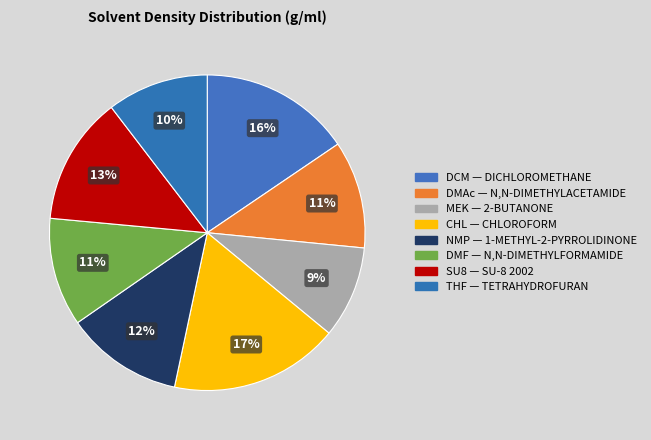

Rank the categories by value from highest to lowest.

CHL, DCM, SU8, NMP, DMF, DMAc, THF, MEK